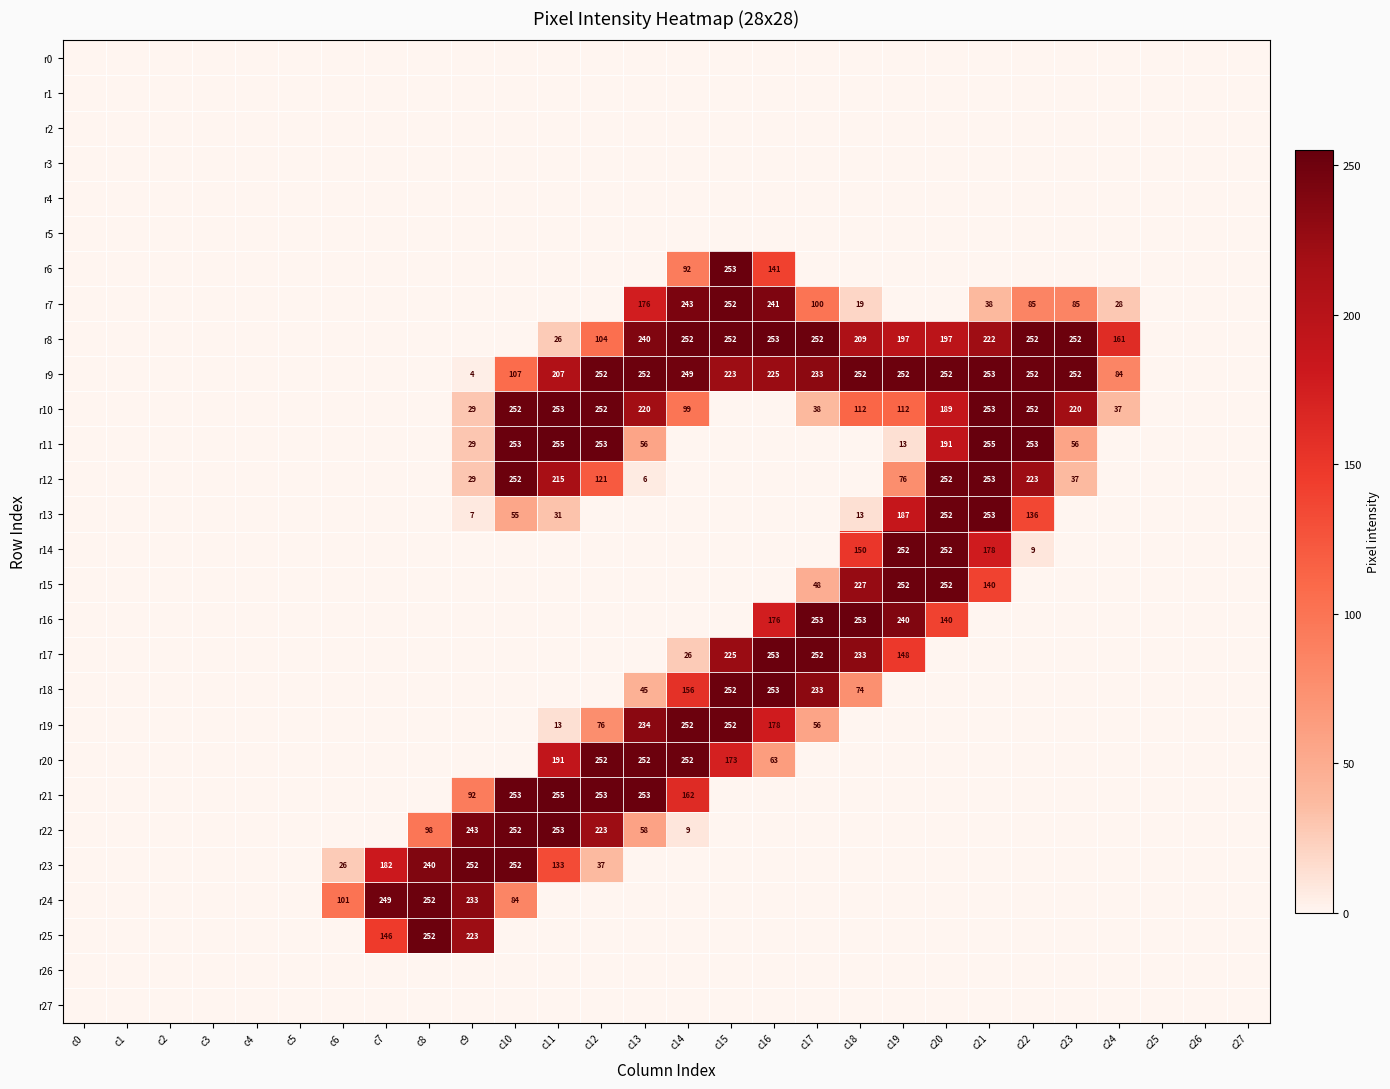

The value of r20 at c12 is 170. True or false?

False